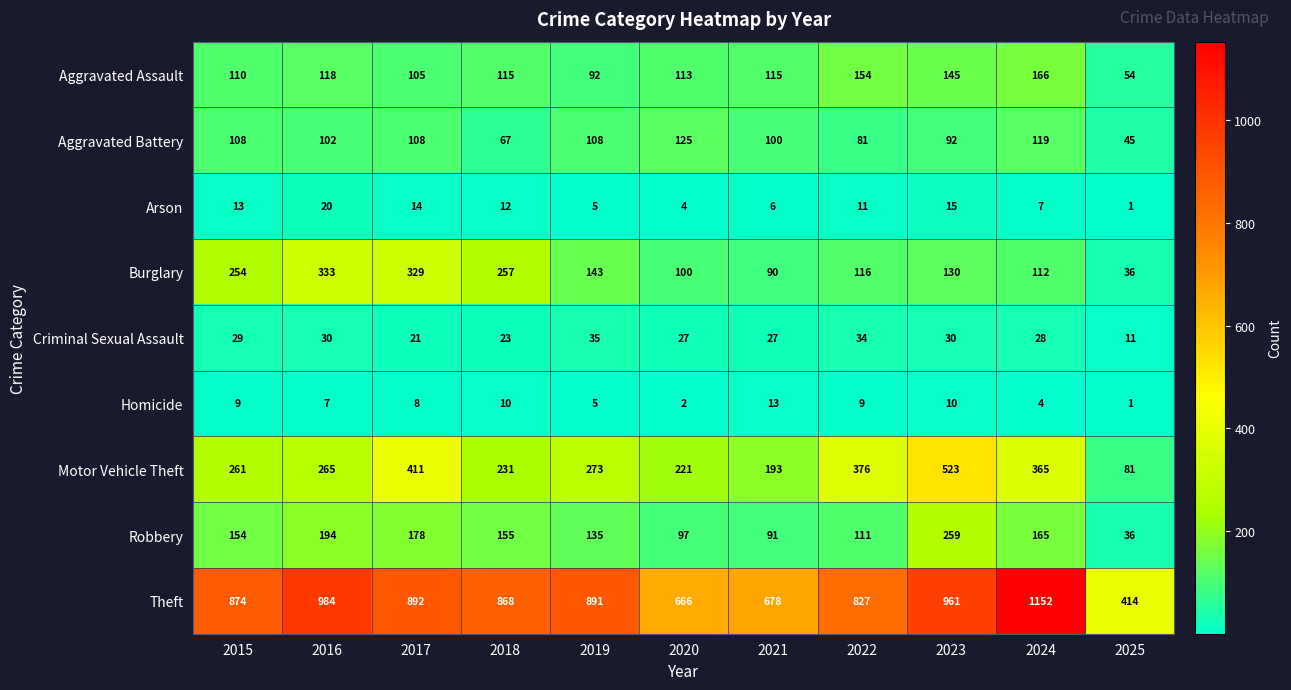

Rank the series by their maximum value, from lowest to highest.

Homicide, Arson, Criminal Sexual Assault, Aggravated Battery, Aggravated Assault, Robbery, Burglary, Motor Vehicle Theft, Theft